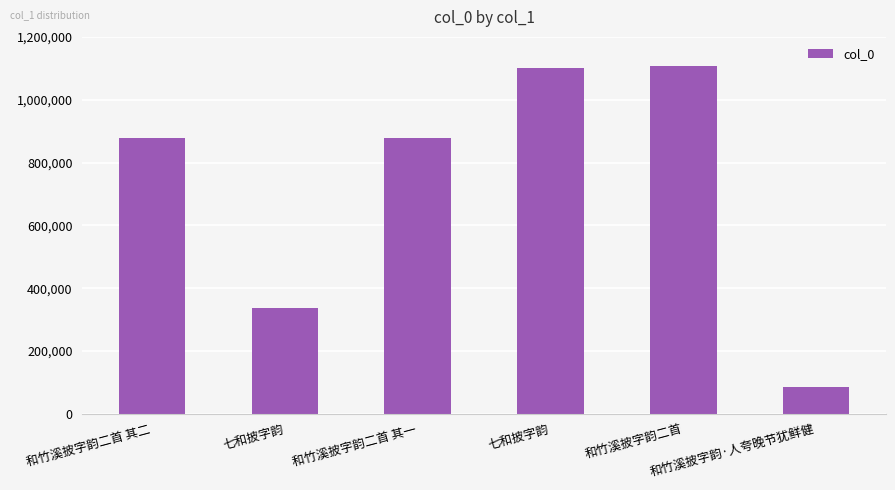

Are the bars horizontal?

No